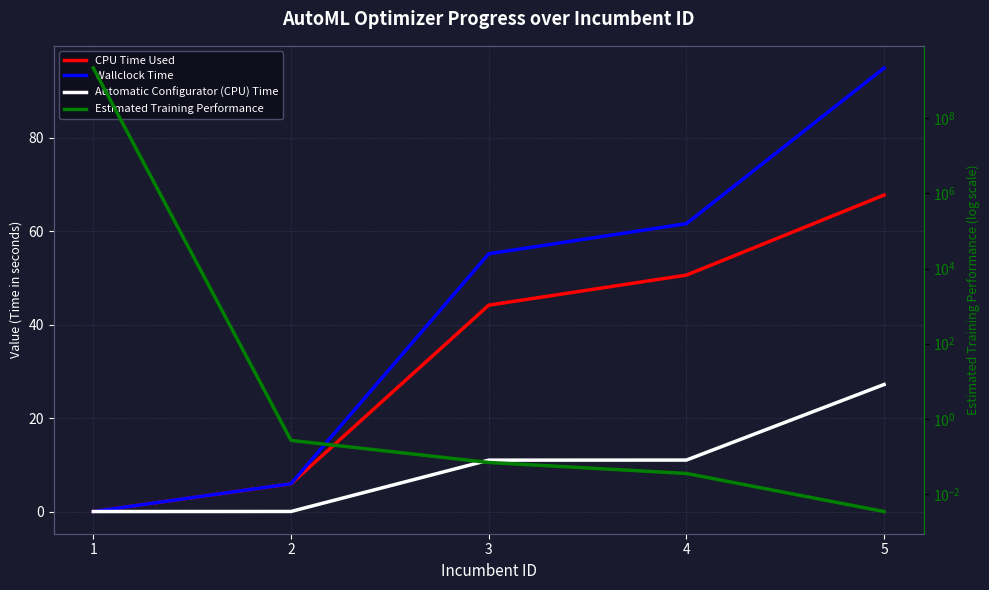

Reading left to right, list all the values displayed in this chart.

CPU Time Used: 1=0.0	2=5.9	3=44.2	4=50.6	5=67.7
Wallclock Time: 1=0.0	2=6.0	3=55.1	4=61.6	5=94.9
Automatic Configurator (CPU) Time: 1=0.0	2=0.0	3=11.0	4=11.0	5=27.2
Estimated Training Performance: 1=2147483648.0	2=0.3	3=0.1	4=0.0	5=0.0